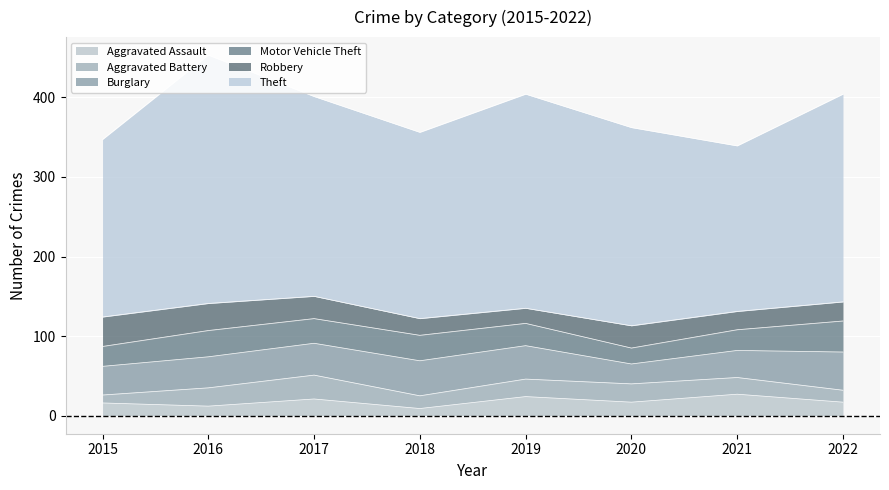

What is the smallest value displayed?

9